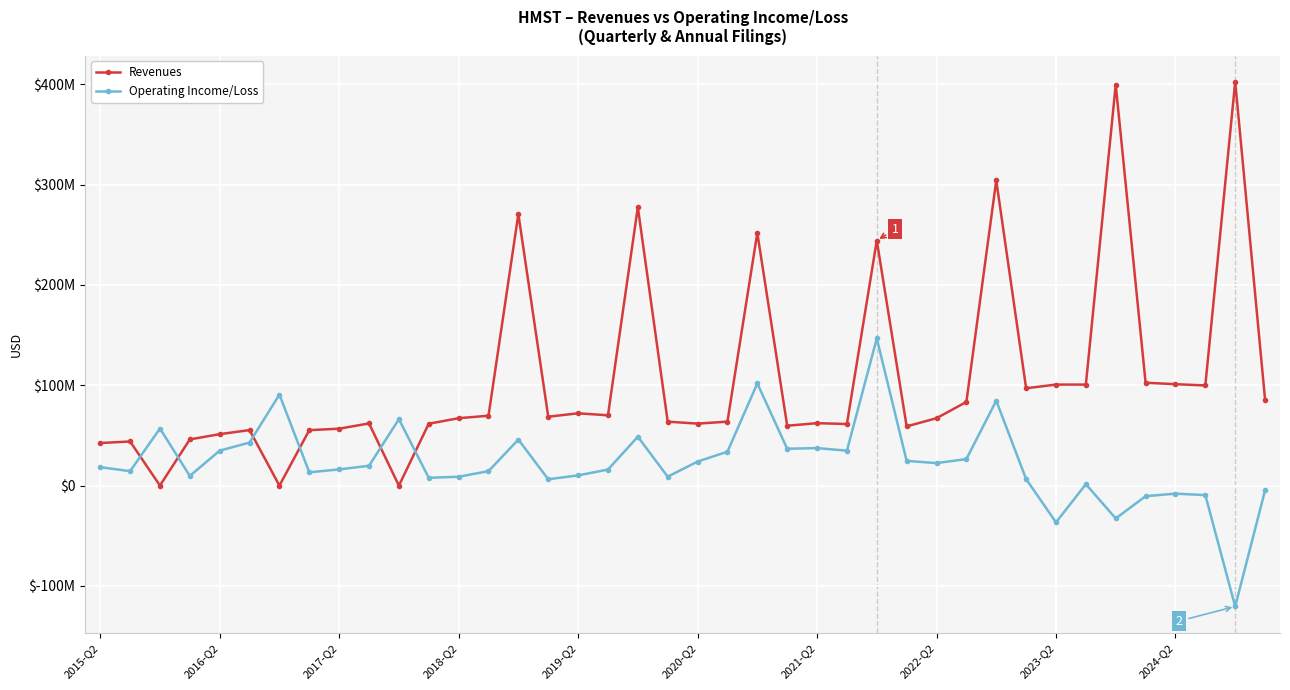

Reading left to right, list all the values displayed in this chart.

Revenues: 42440000	43990000	41000	46054000	51291000	55330000	0	55274000	56742000	61981000	0	61674000	67189000	69673000	270702000	68683000	72079000	70077000	277606000	63749000	61802000	63737000	252012000	59691000	62247000	61388000	244295000	59028000	67191000	83403000	304288000	97051000	100707000	100706000	399743000	102541000	101123000	99837000	402573000	85765000
Operating Income/Loss: 18382000	14376000	56907000	9646000	34827000	42898000	90777000	13238000	16132000	19777000	66189000	7772000	8827000	14407000	45865000	6303000	10184000	15993000	48708000	8880000	23977000	33782000	101894000	36742000	37381000	34833000	146689000	24631000	22432000	26451000	84660000	6482000	-36625000	1397000	-32757000	-10559000	-8003000	-9489000	-120512000	-4751000